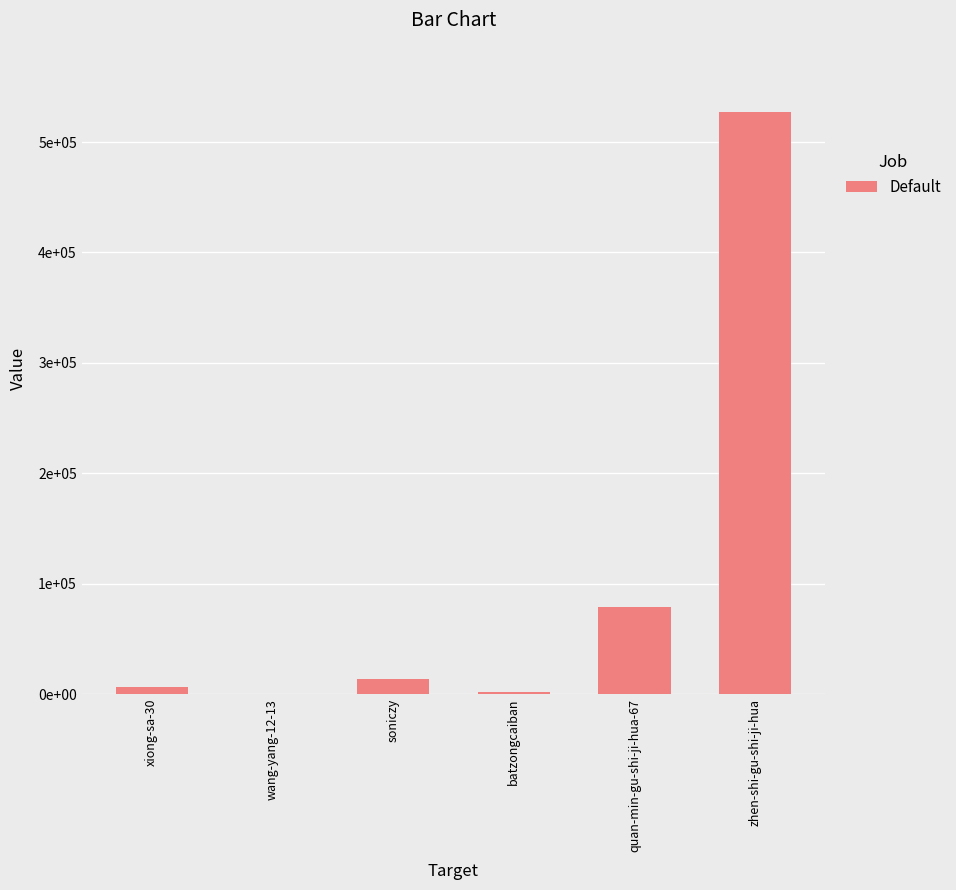

Are the bars horizontal?

No